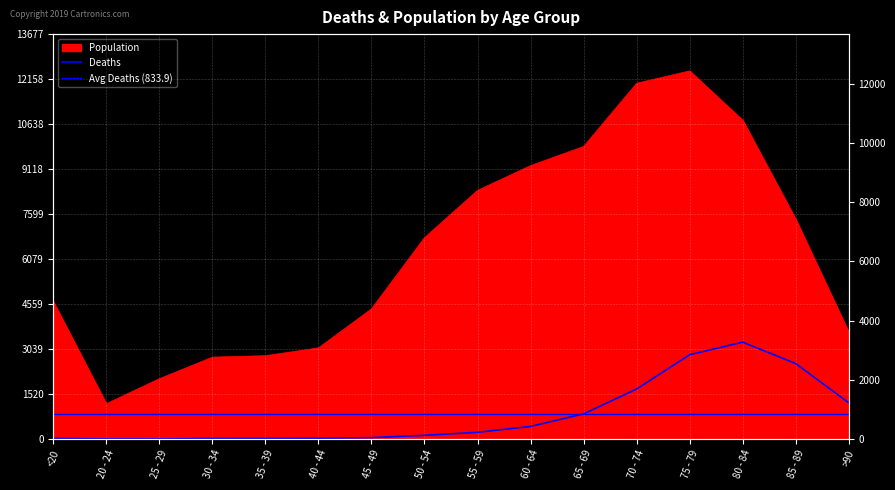

What is the difference between the maximum and minimum values in the Population series?

11243